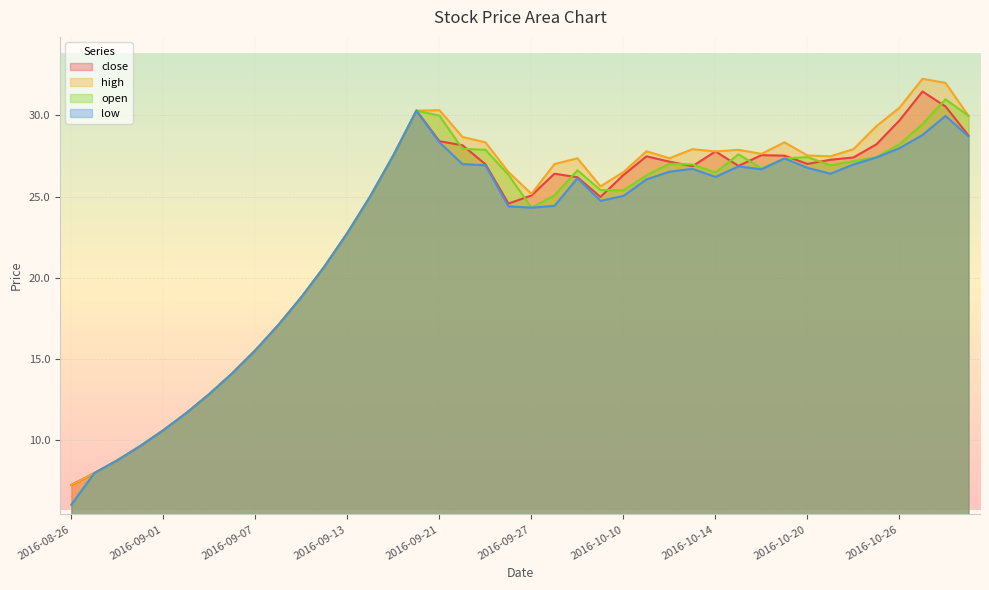

Reading left to right, extract all data points from this chart.

close: 2016-08-26=7.2	2016-08-29=8.0	2016-08-30=8.8	2016-08-31=9.7	2016-09-01=10.6	2016-09-02=11.7	2016-09-05=12.8	2016-09-06=14.1	2016-09-07=15.5	2016-09-08=17.1	2016-09-09=18.8	2016-09-12=20.7	2016-09-13=22.8	2016-09-14=25.0	2016-09-19=27.5	2016-09-20=30.3	2016-09-21=28.4	2016-09-22=28.2	2016-09-23=27.0	2016-09-26=24.6	2016-09-27=25.1	2016-09-28=26.4	2016-09-29=26.2	2016-09-30=25.0	2016-10-10=26.3	2016-10-11=27.5	2016-10-12=27.1	2016-10-13=26.9	2016-10-14=27.8	2016-10-17=26.9	2016-10-18=27.6	2016-10-19=27.5	2016-10-20=27.0	2016-10-21=27.3	2016-10-24=27.4	2016-10-25=28.2	2016-10-26=29.7	2016-10-27=31.5	2016-10-28=30.6	2016-10-31=28.8
high: 2016-08-26=7.2	2016-08-29=8.0	2016-08-30=8.8	2016-08-31=9.7	2016-09-01=10.6	2016-09-02=11.7	2016-09-05=12.8	2016-09-06=14.1	2016-09-07=15.5	2016-09-08=17.1	2016-09-09=18.8	2016-09-12=20.7	2016-09-13=22.8	2016-09-14=25.0	2016-09-19=27.5	2016-09-20=30.3	2016-09-21=30.3	2016-09-22=28.7	2016-09-23=28.3	2016-09-26=26.5	2016-09-27=25.2	2016-09-28=27.0	2016-09-29=27.4	2016-09-30=25.6	2016-10-10=26.5	2016-10-11=27.8	2016-10-12=27.4	2016-10-13=27.9	2016-10-14=27.8	2016-10-17=27.9	2016-10-18=27.6	2016-10-19=28.3	2016-10-20=27.5	2016-10-21=27.5	2016-10-24=27.9	2016-10-25=29.3	2016-10-26=30.5	2016-10-27=32.2	2016-10-28=32.0	2016-10-31=30.0
open: 2016-08-26=6.0	2016-08-29=8.0	2016-08-30=8.8	2016-08-31=9.7	2016-09-01=10.6	2016-09-02=11.7	2016-09-05=12.8	2016-09-06=14.1	2016-09-07=15.5	2016-09-08=17.1	2016-09-09=18.8	2016-09-12=20.7	2016-09-13=22.8	2016-09-14=25.0	2016-09-19=27.5	2016-09-20=30.3	2016-09-21=30.0	2016-09-22=27.9	2016-09-23=27.9	2016-09-26=26.3	2016-09-27=24.3	2016-09-28=25.1	2016-09-29=26.6	2016-09-30=25.4	2016-10-10=25.4	2016-10-11=26.3	2016-10-12=27.0	2016-10-13=27.0	2016-10-14=26.5	2016-10-17=27.6	2016-10-18=26.7	2016-10-19=27.4	2016-10-20=27.4	2016-10-21=26.9	2016-10-24=27.2	2016-10-25=27.4	2016-10-26=28.2	2016-10-27=29.5	2016-10-28=31.0	2016-10-31=30.0
low: 2016-08-26=6.0	2016-08-29=8.0	2016-08-30=8.8	2016-08-31=9.7	2016-09-01=10.6	2016-09-02=11.7	2016-09-05=12.8	2016-09-06=14.1	2016-09-07=15.5	2016-09-08=17.1	2016-09-09=18.8	2016-09-12=20.7	2016-09-13=22.8	2016-09-14=25.0	2016-09-19=27.5	2016-09-20=30.3	2016-09-21=28.3	2016-09-22=27.0	2016-09-23=26.9	2016-09-26=24.4	2016-09-27=24.3	2016-09-28=24.4	2016-09-29=26.1	2016-09-30=24.7	2016-10-10=25.0	2016-10-11=26.1	2016-10-12=26.5	2016-10-13=26.7	2016-10-14=26.2	2016-10-17=26.9	2016-10-18=26.7	2016-10-19=27.4	2016-10-20=26.8	2016-10-21=26.4	2016-10-24=27.0	2016-10-25=27.4	2016-10-26=28.0	2016-10-27=28.8	2016-10-28=30.0	2016-10-31=28.7